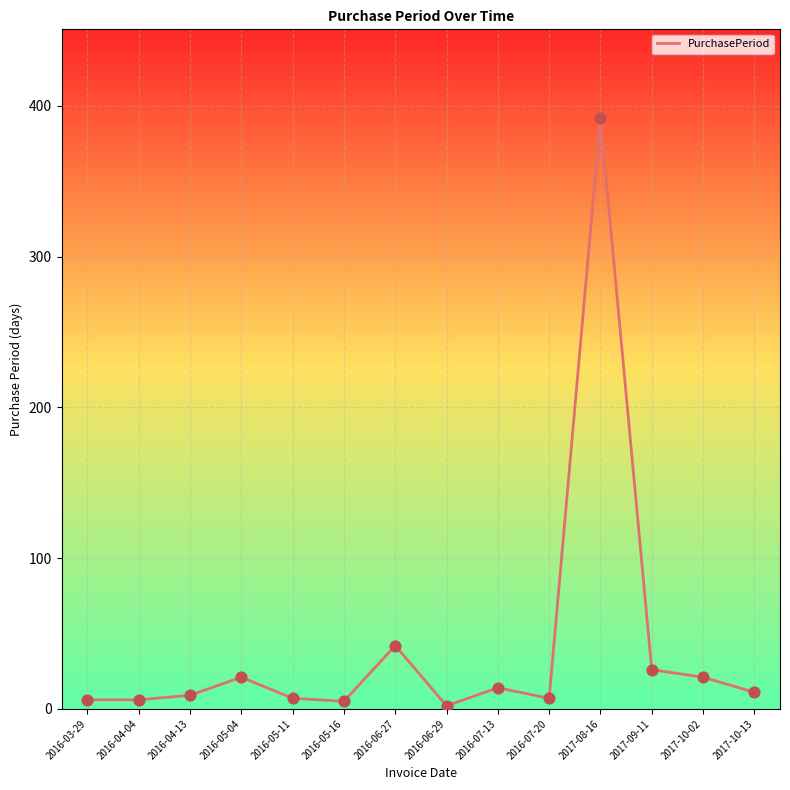

Approximately how many times larger is the value at 2016-07-13 compared to 2016-06-27?

0.3